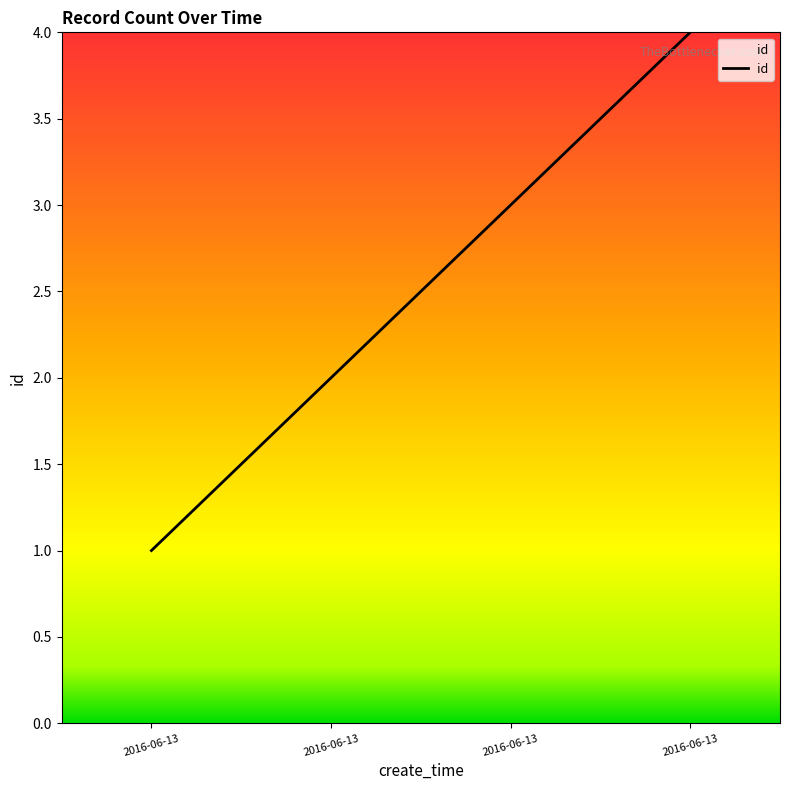

How many values are below 3?

2